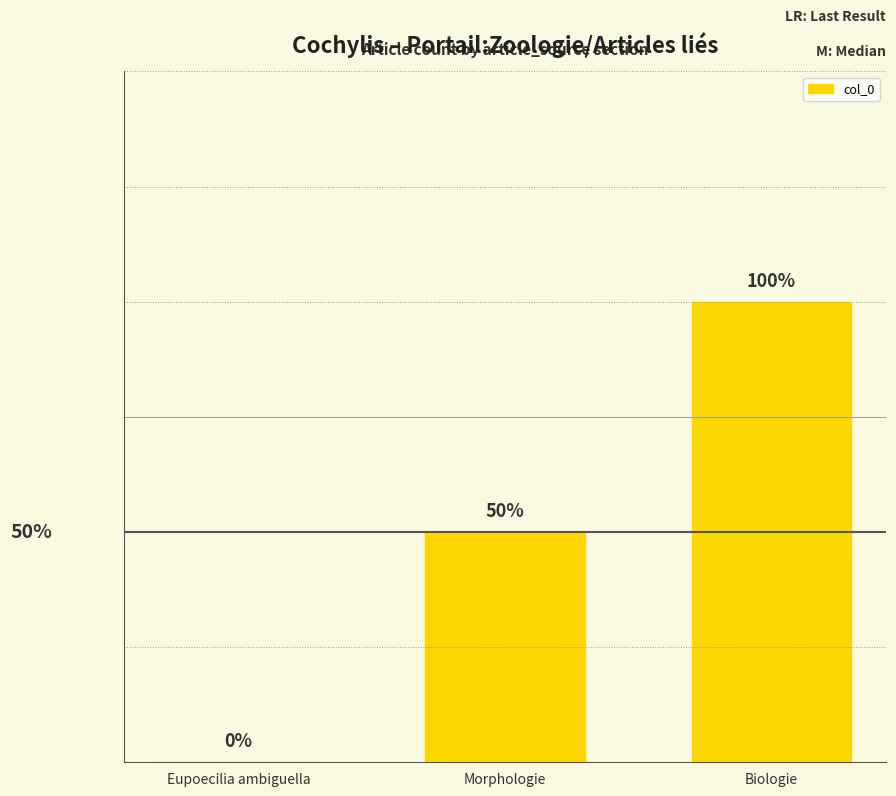

Are the bars horizontal?

No